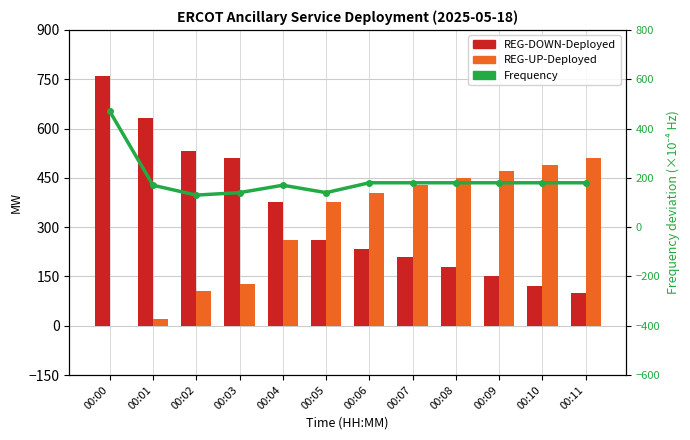

Where does the Frequency (scaled) series first go above 180?

00:00